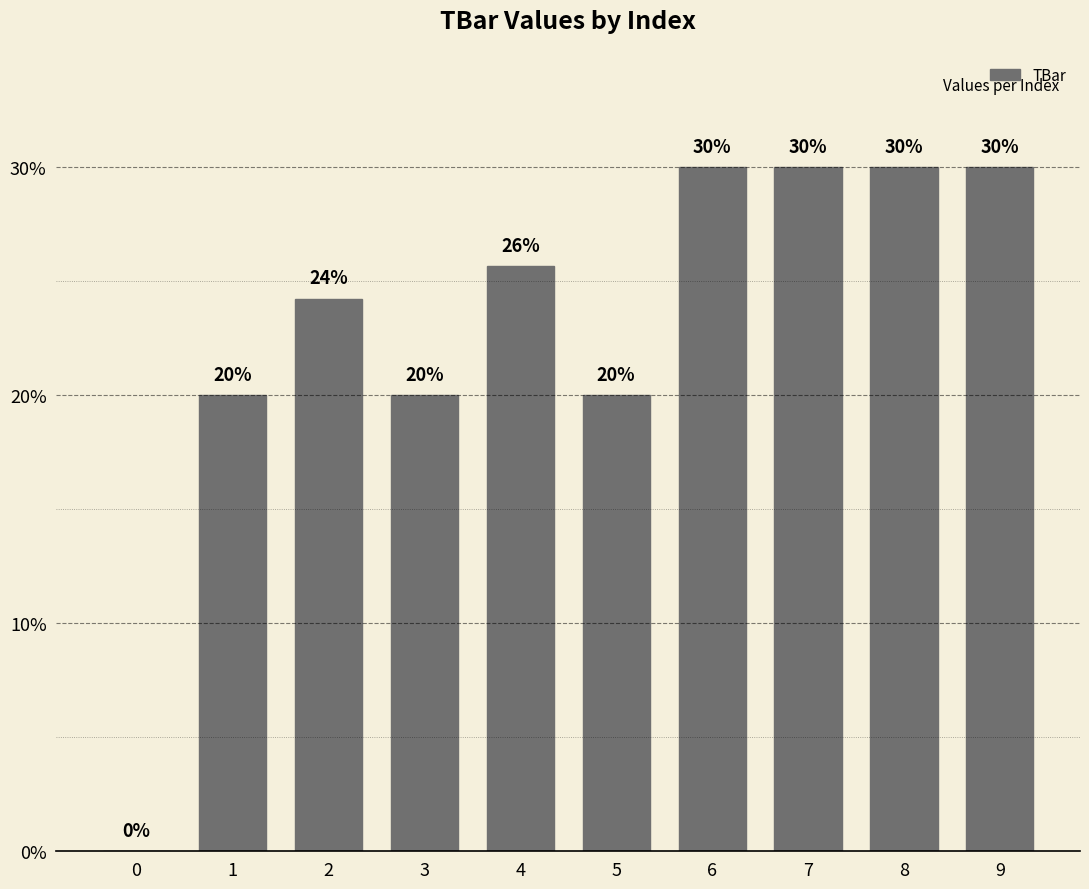

What is the approximate value at 7?

30.0